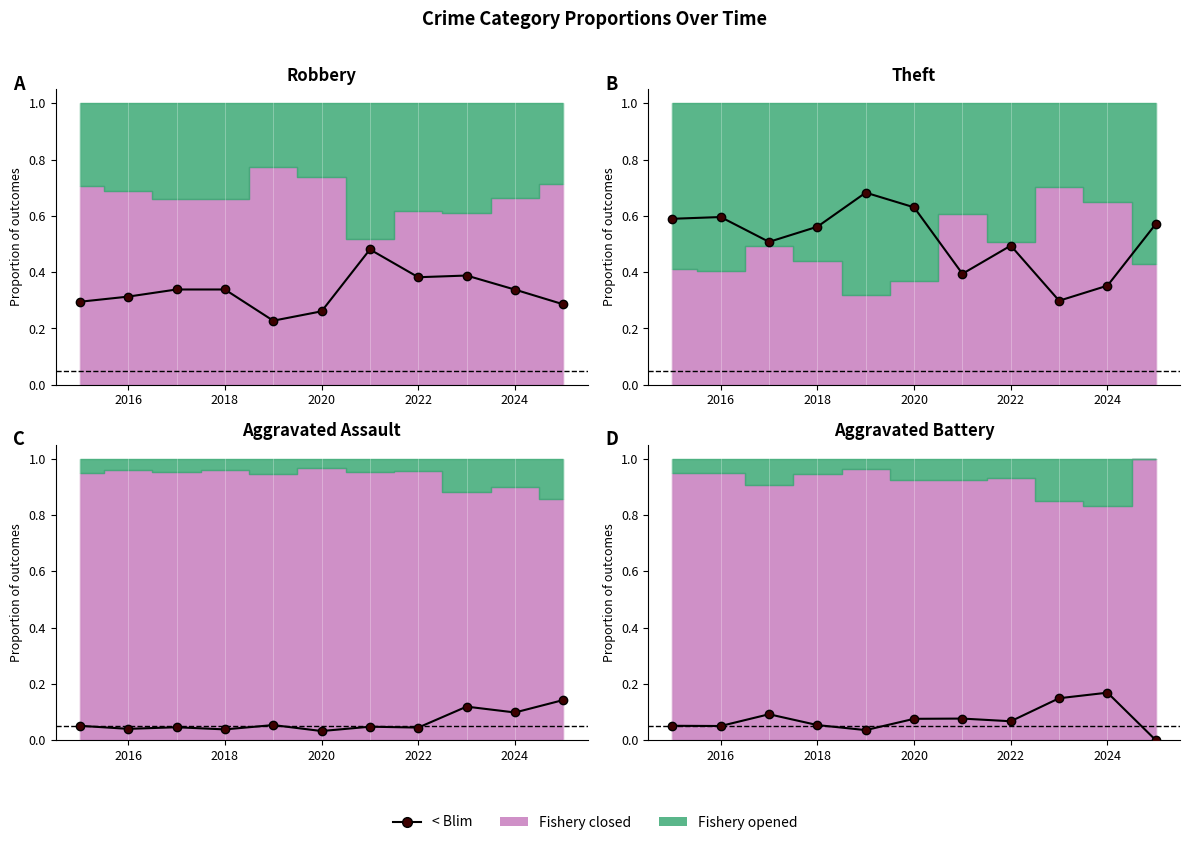

The chart shows a value of -0.1 at 10. True or false?

False